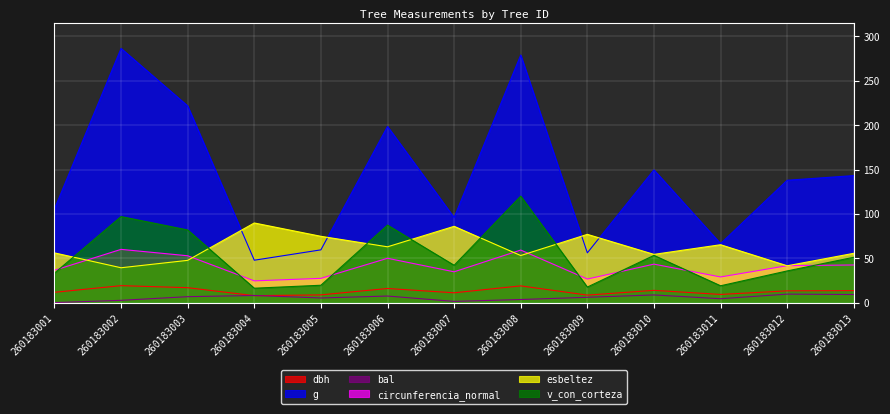

What are all the series names shown in the legend?

dbh, g, bal, circunferencia_normal, esbeltez, v_con_corteza